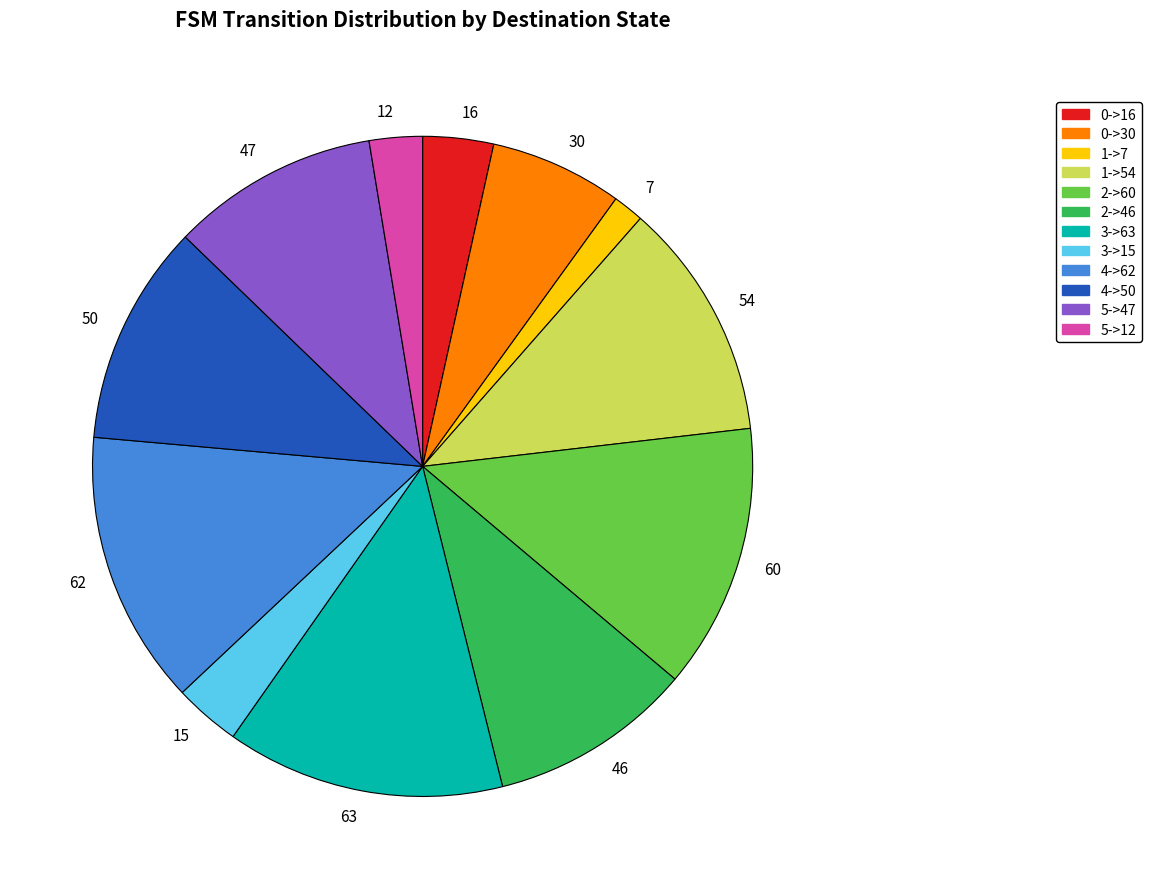

Is there a majority slice in this chart?

No